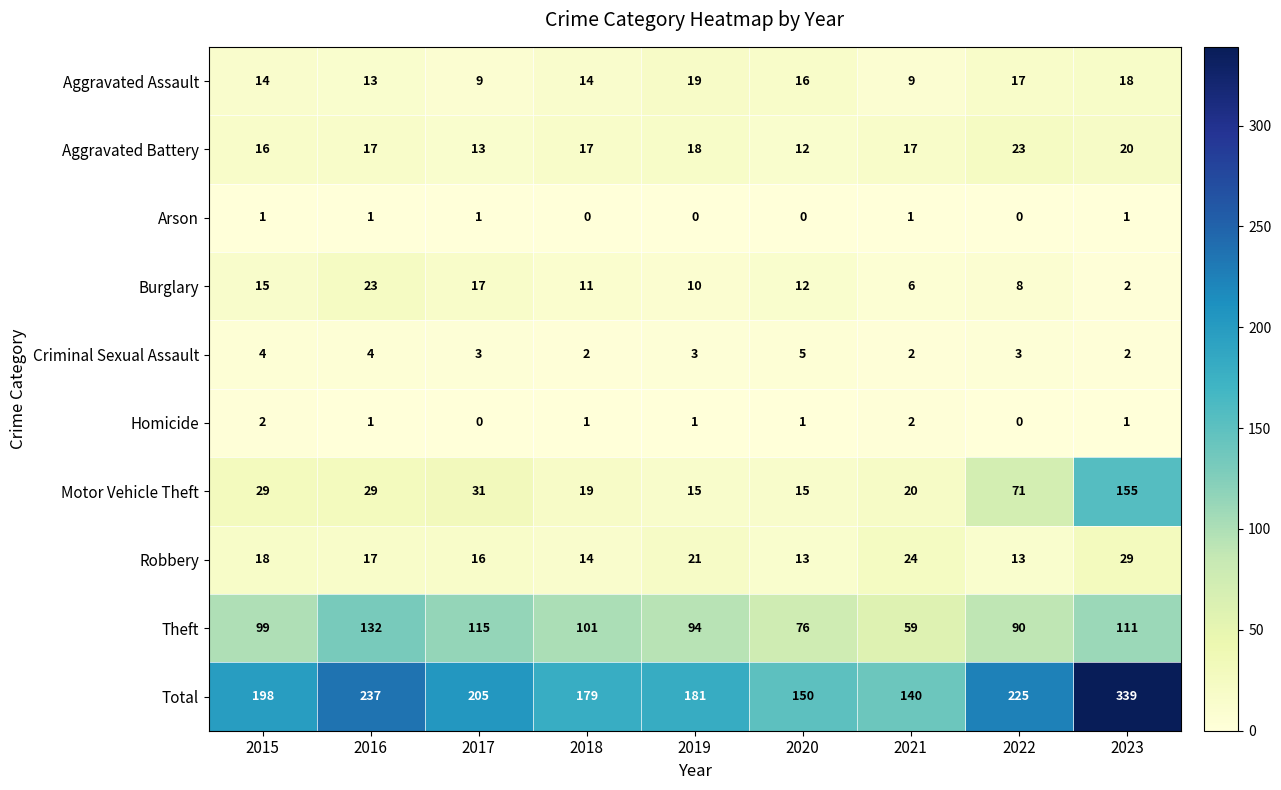

Which series has the largest range (max minus min)?

Total